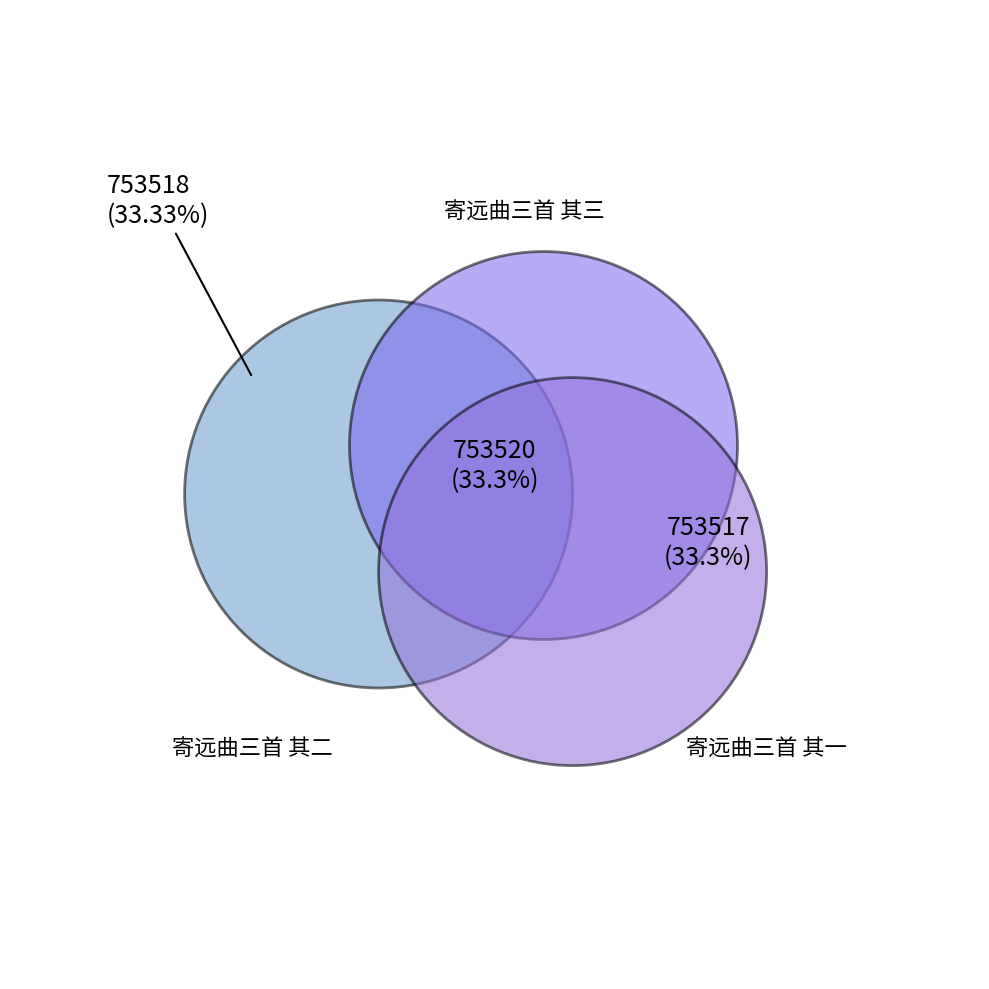

Approximately how many times larger is the value at 寄远曲三首 其三 compared to 寄远曲三首 其一?

1.0